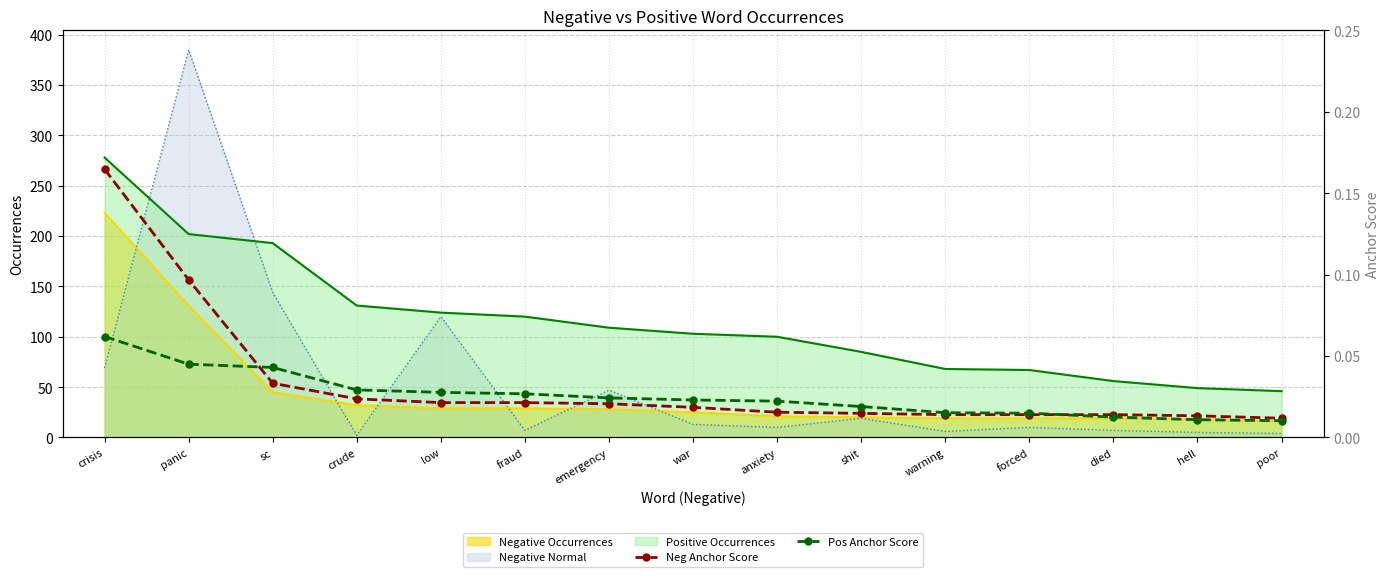

Between which two adjacent categories do Neg Anchor Score and Pos Anchor Score first intersect?

panic and sc